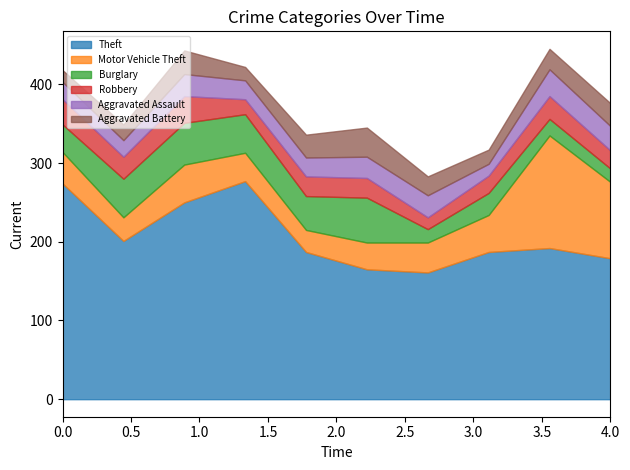

Reading left to right, list all the values displayed in this chart.

Theft: 274	201	250	277	187	165	161	187	192	179
Motor Vehicle Theft: 40	30	48	36	28	34	38	47	143	97
Burglary: 35	49	53	49	43	57	17	28	21	17
Robbery: 32	28	34	19	25	25	15	22	29	23
Aggravated Assault: 22	21	28	24	24	27	28	15	34	31
Aggravated Battery: 15	20	30	17	29	37	24	18	26	29